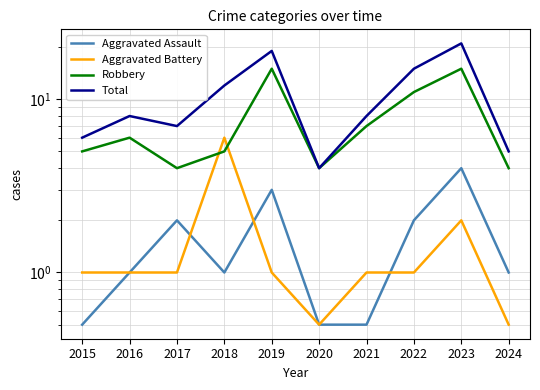

After their last crossing, which series has the higher values: Robbery or Aggravated Battery?

Robbery